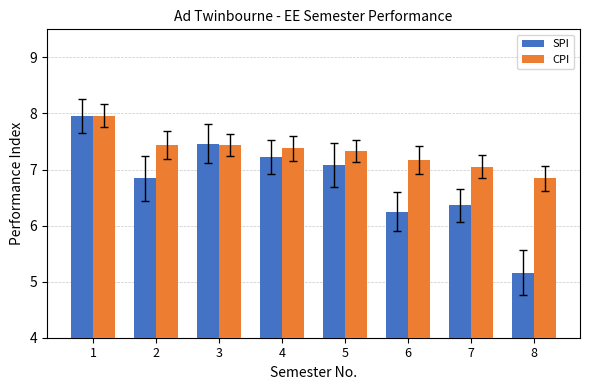

Which series has the largest total across all categories?

CPI